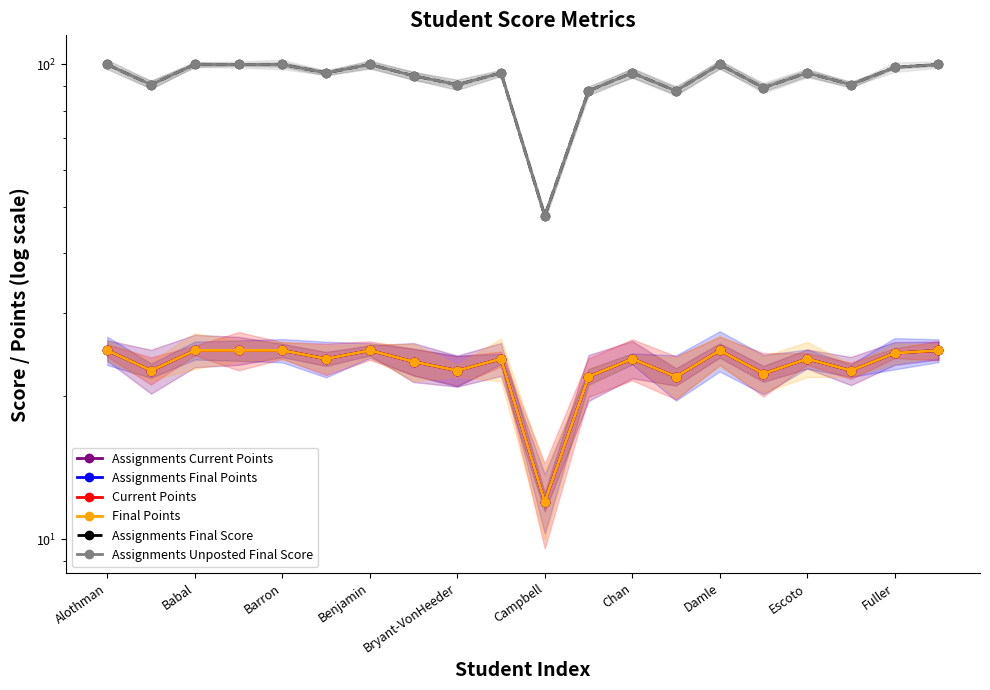

What is the value of the Final Points point at the 10th from the left?

24.0